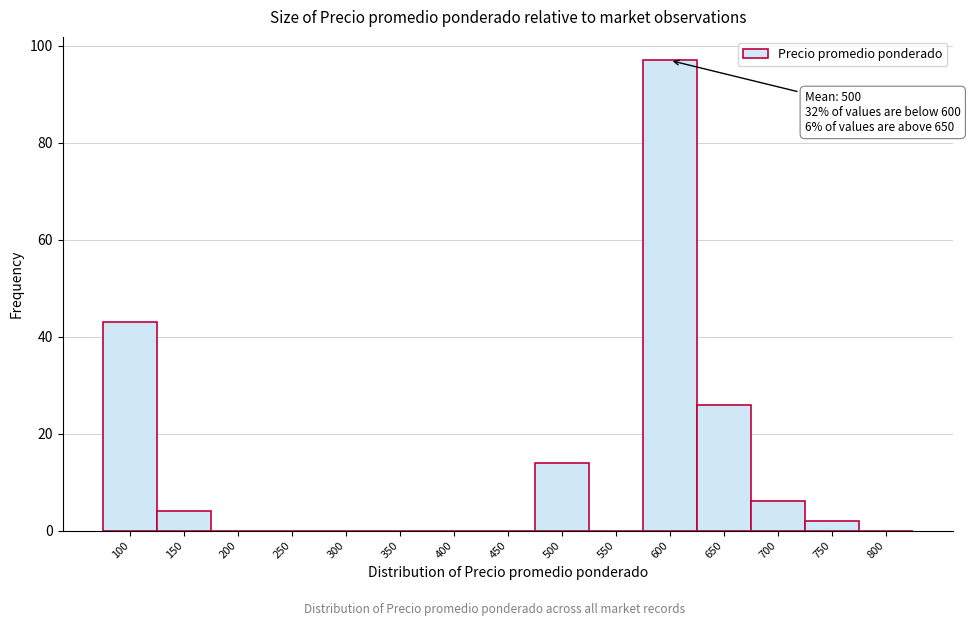

Reading left to right, transcribe all the data shown in this chart.

100=43	150=4	200=0	250=0	300=0	350=0	400=0	450=0	500=14	550=0	600=97	650=26	700=6	750=2	800=0